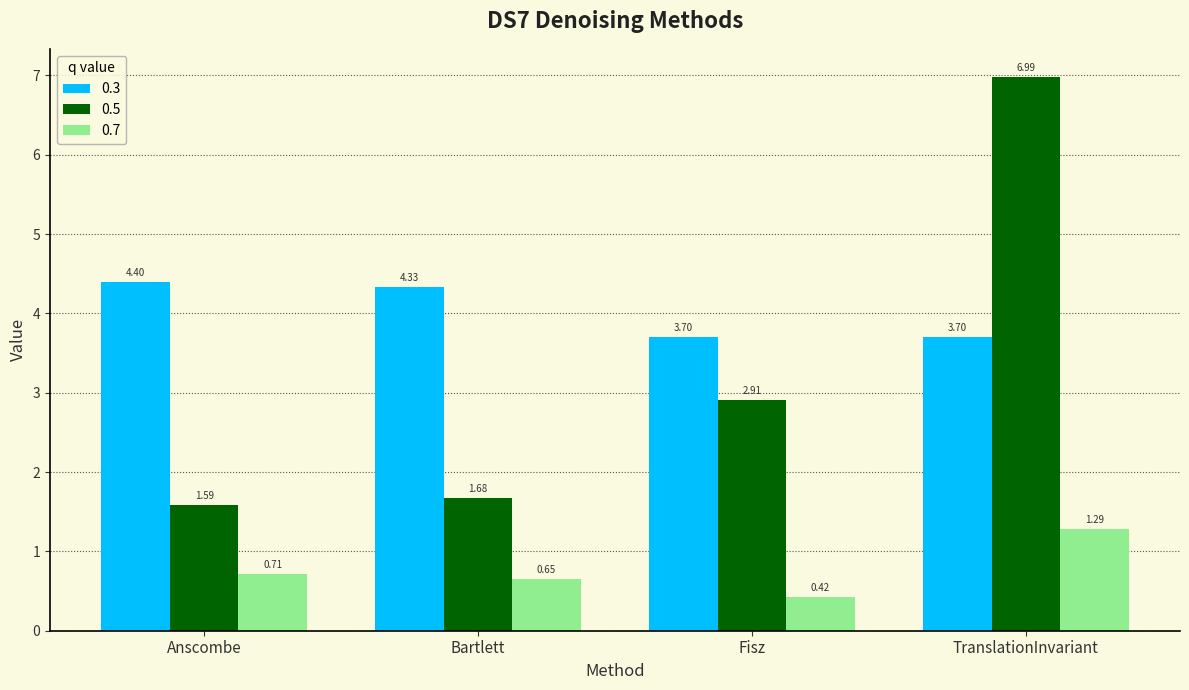

Is the value of 0.7 at Fisz greater than the value of 0.3 at Anscombe?

No